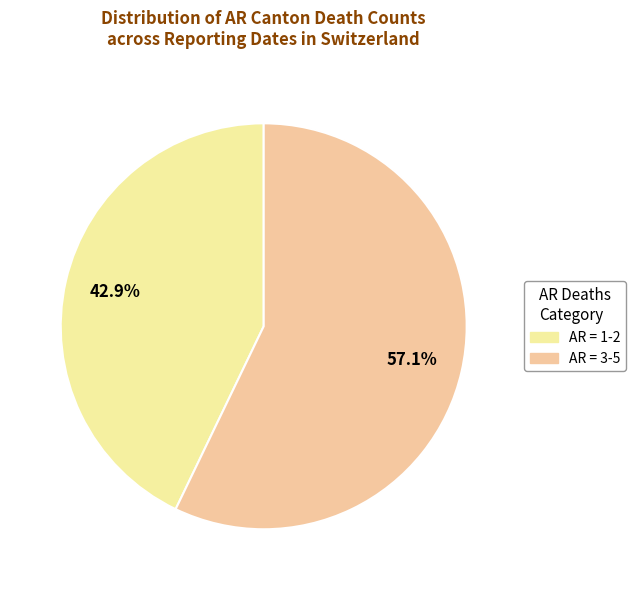

How many segments does this pie chart have?

2